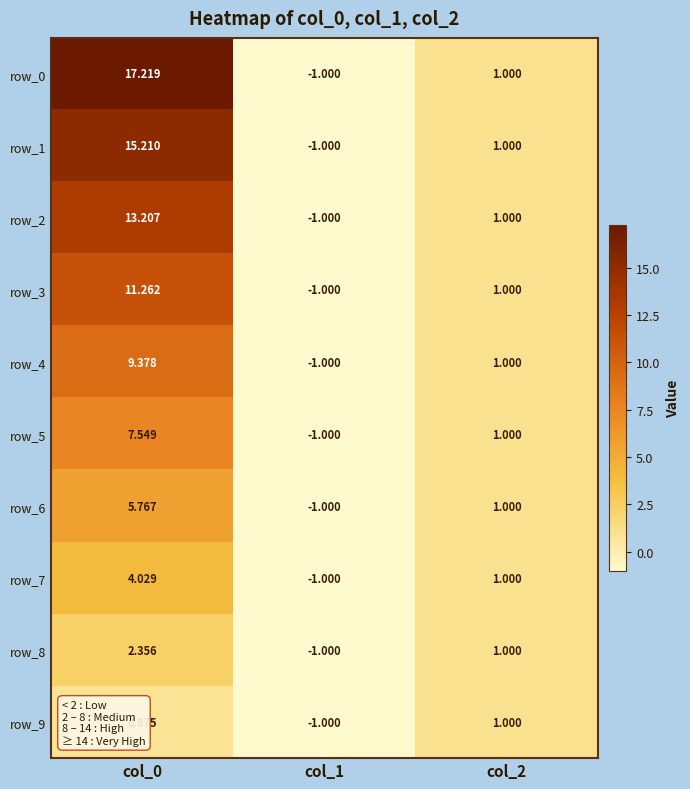

Which category has the highest value in the row_9 series?

col_2